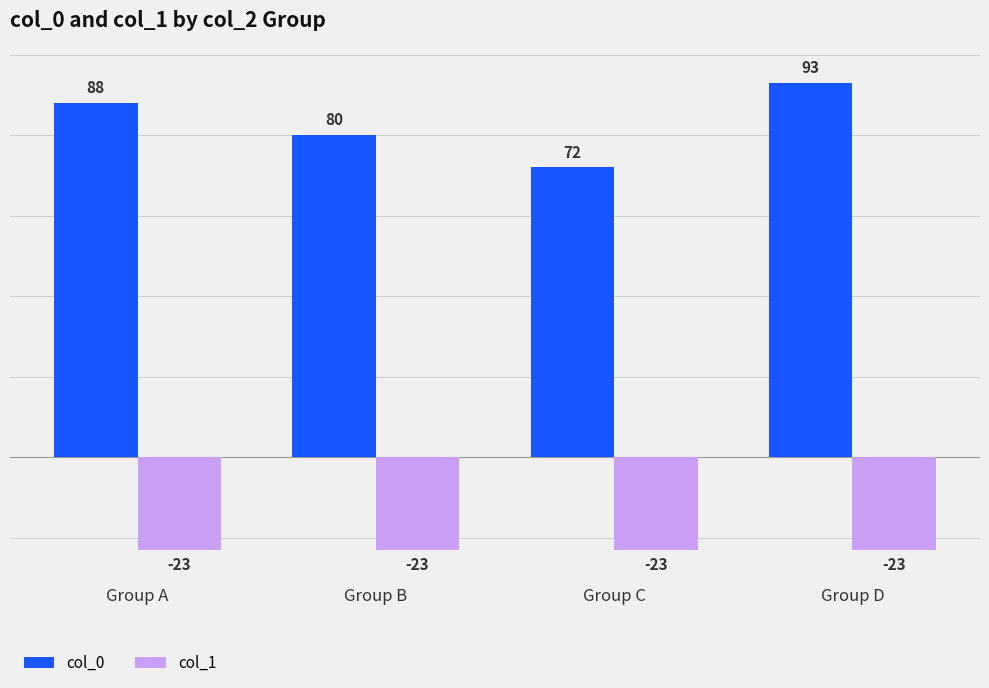

Reading left to right, list all the values displayed in this chart.

col_0: Group A=88	Group B=80	Group C=72	Group D=93
col_1: Group A=-23	Group B=-23	Group C=-23	Group D=-23